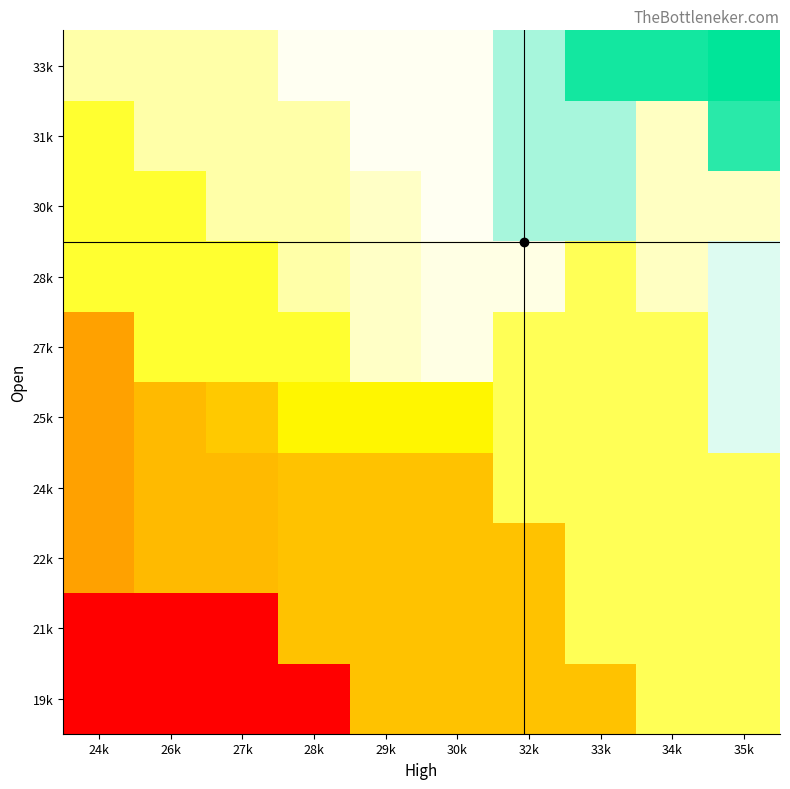

What is the total value across all series at 34k?

282742.9